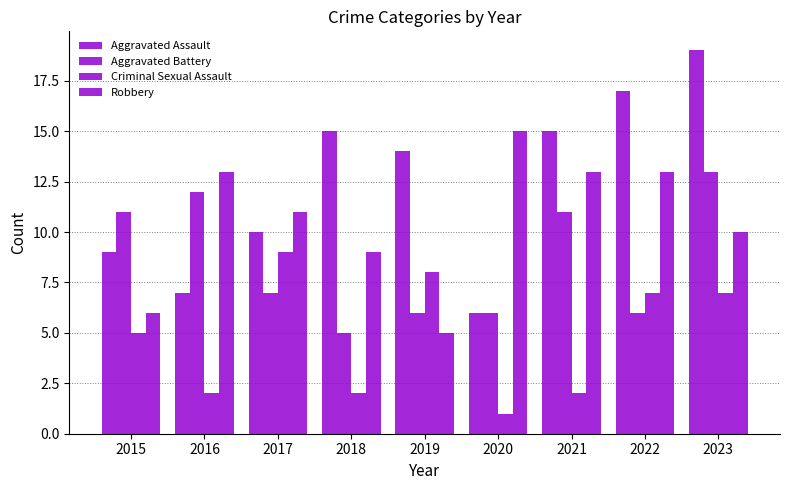

What is the value of the Aggravated Battery bar at the 2nd from the left?

12